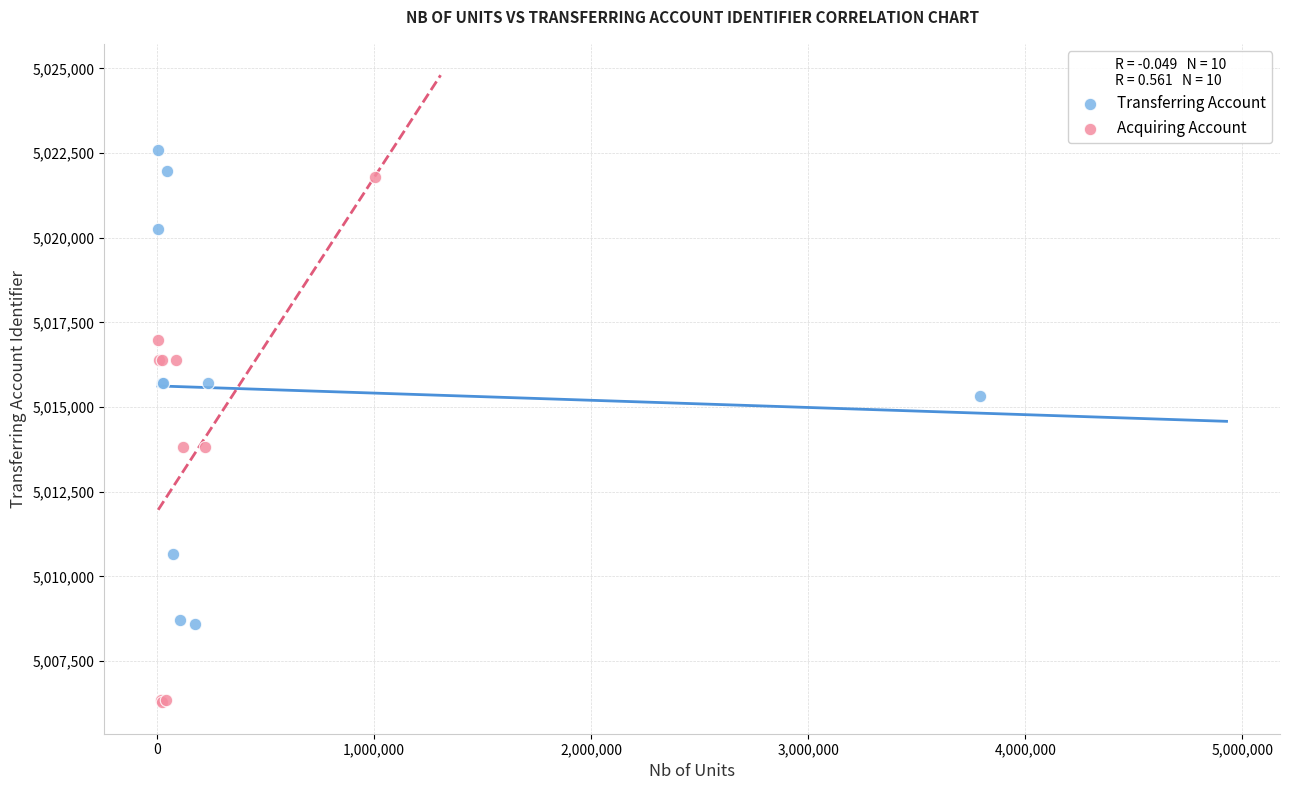

Which series has the largest Y range (max minus min)?

Acquiring Account